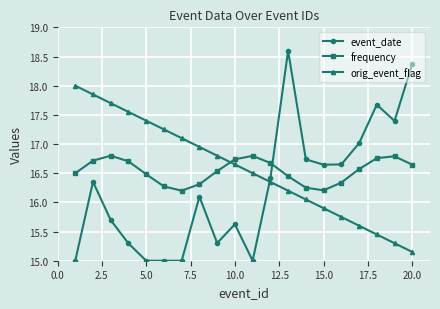

Does the chart display data point markers on the line(s)?

Yes